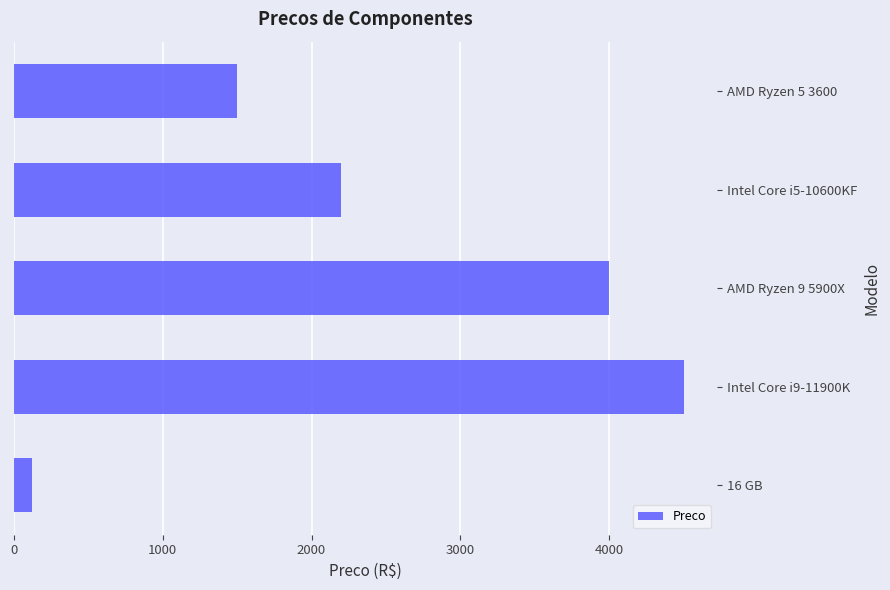

What is the difference between the second highest and second lowest values?

2500.0